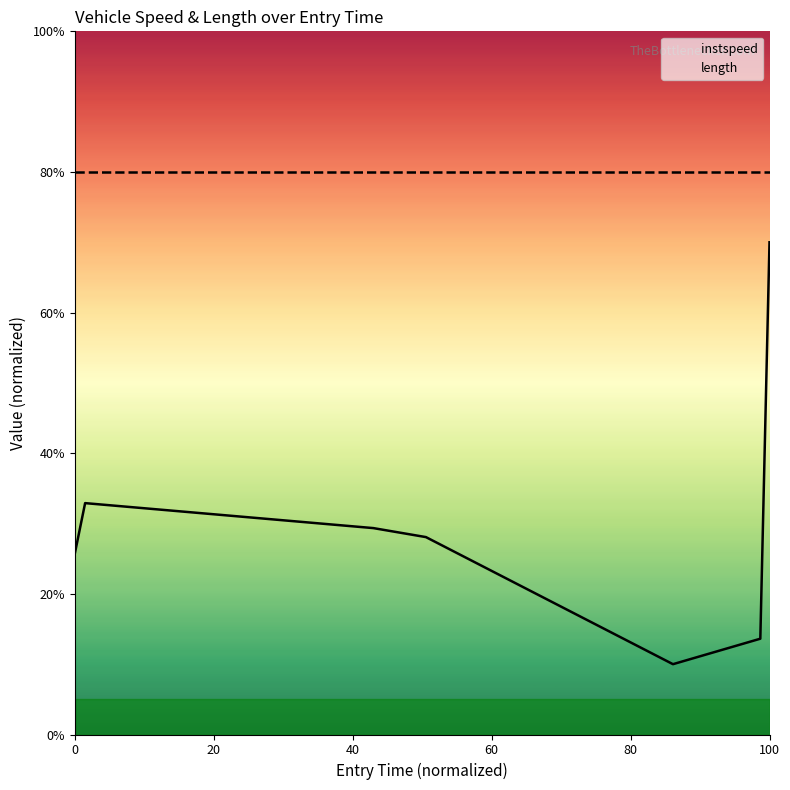

How many lines are shown in the chart?

2